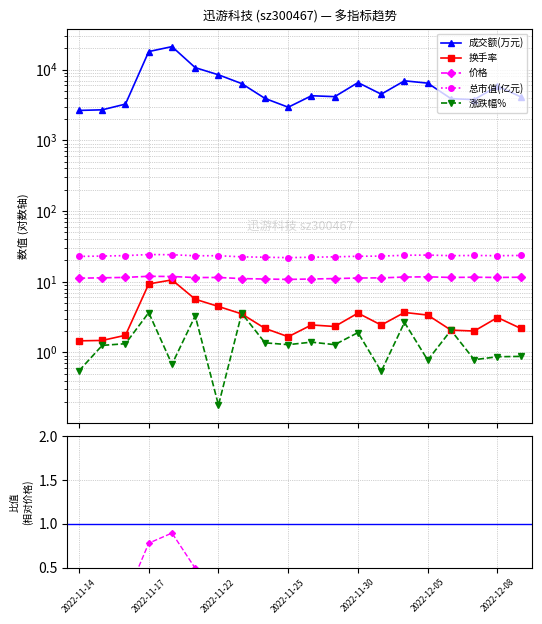

True or false: 总市值(亿元) and 成交额(万元) intersect in this chart.

False